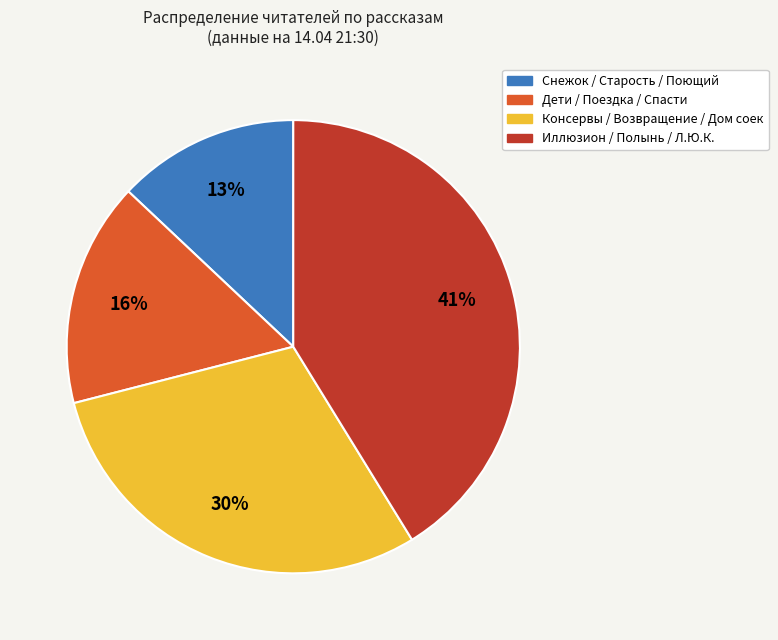

To the nearest percent, what is the difference between the largest and smallest slice percentages?

28%